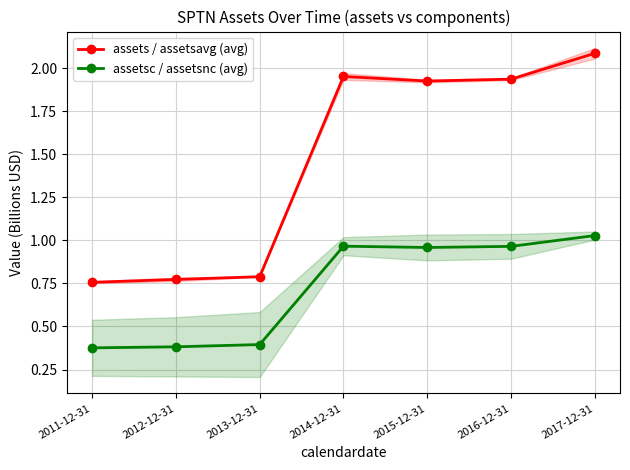

How many lines are shown in the chart?

2